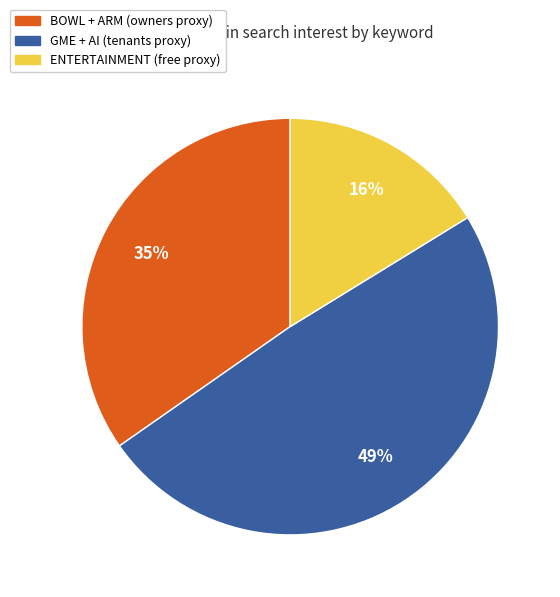

To the nearest percent, what is the difference between the largest and smallest slice percentages?

33%